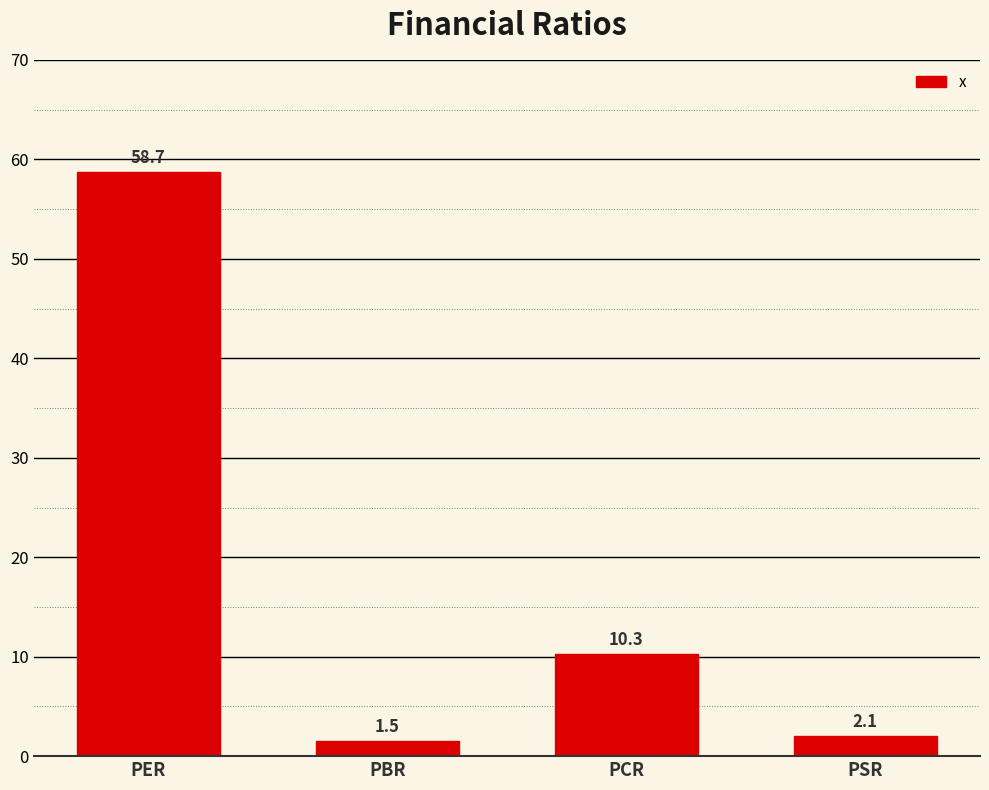

Count the number of values greater than 10.

2